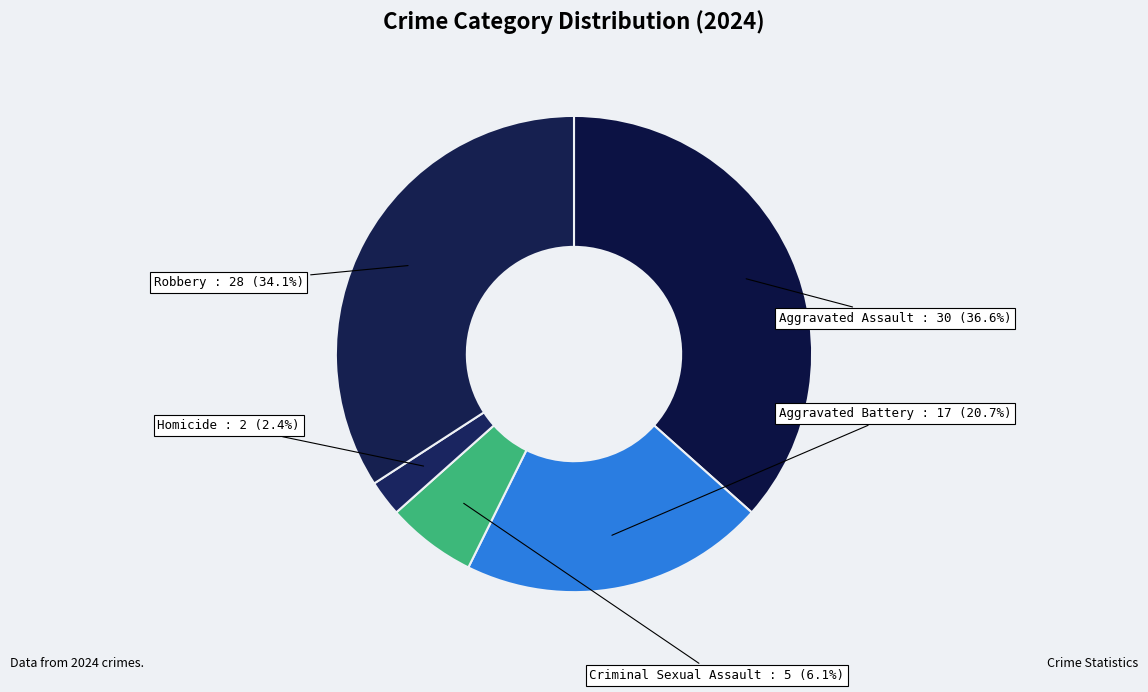

What percentage do Aggravated Assault and Criminal Sexual Assault together represent?

42.7%